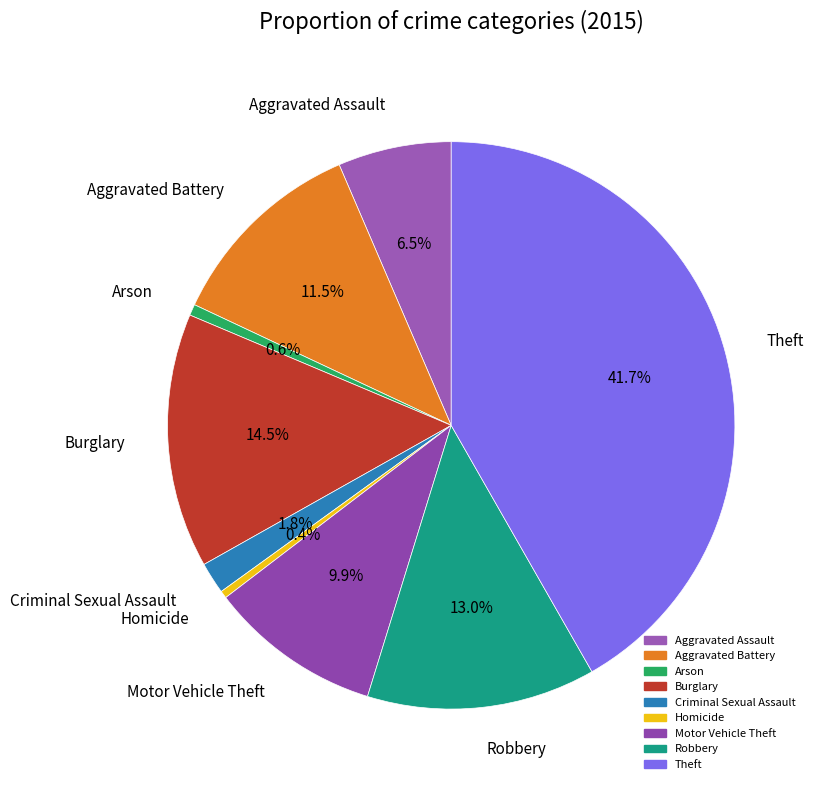

Does any single category account for the majority?

No